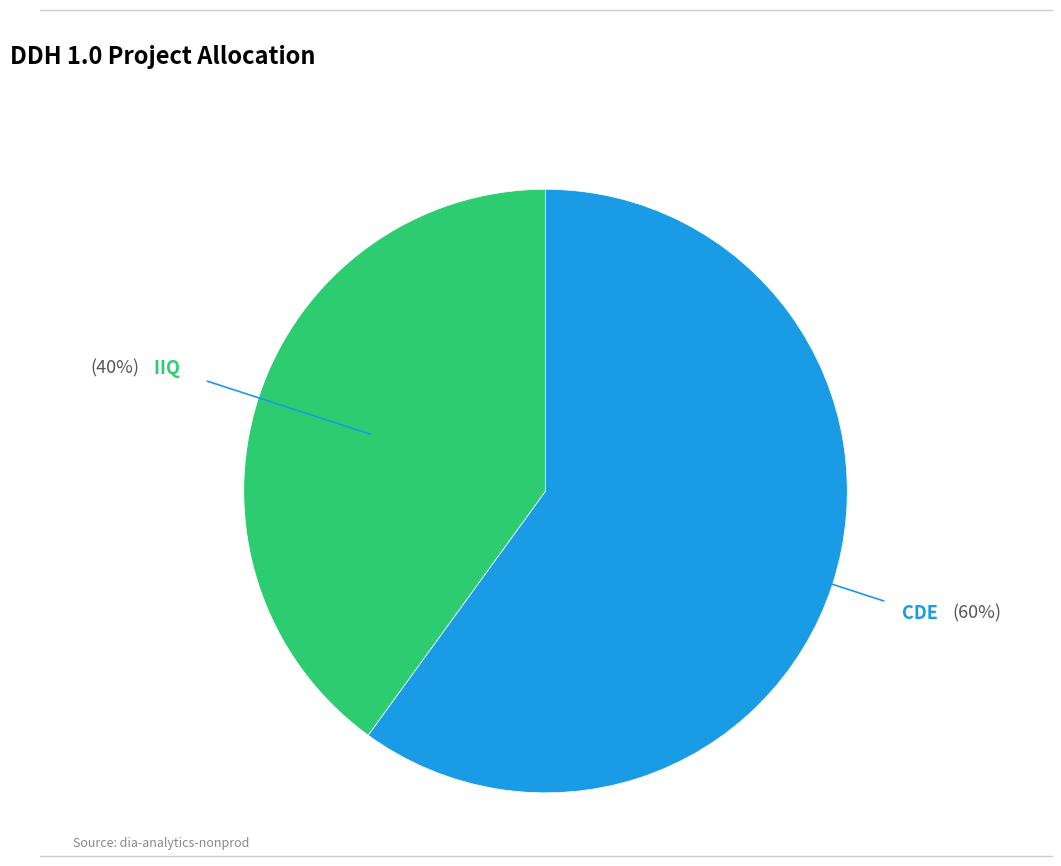

What is the smallest slice in the pie chart?

IIQ